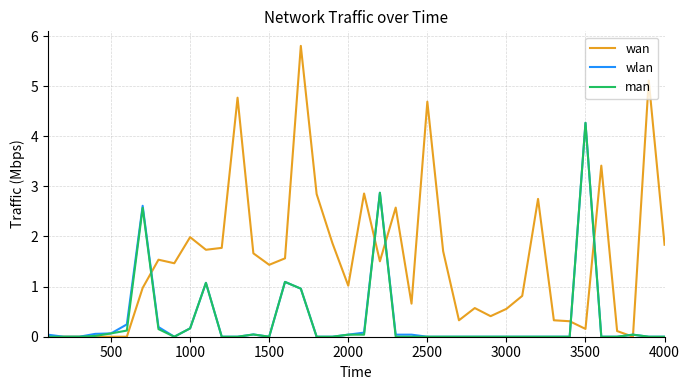

What are all the series names shown in the legend?

wan, wlan, man